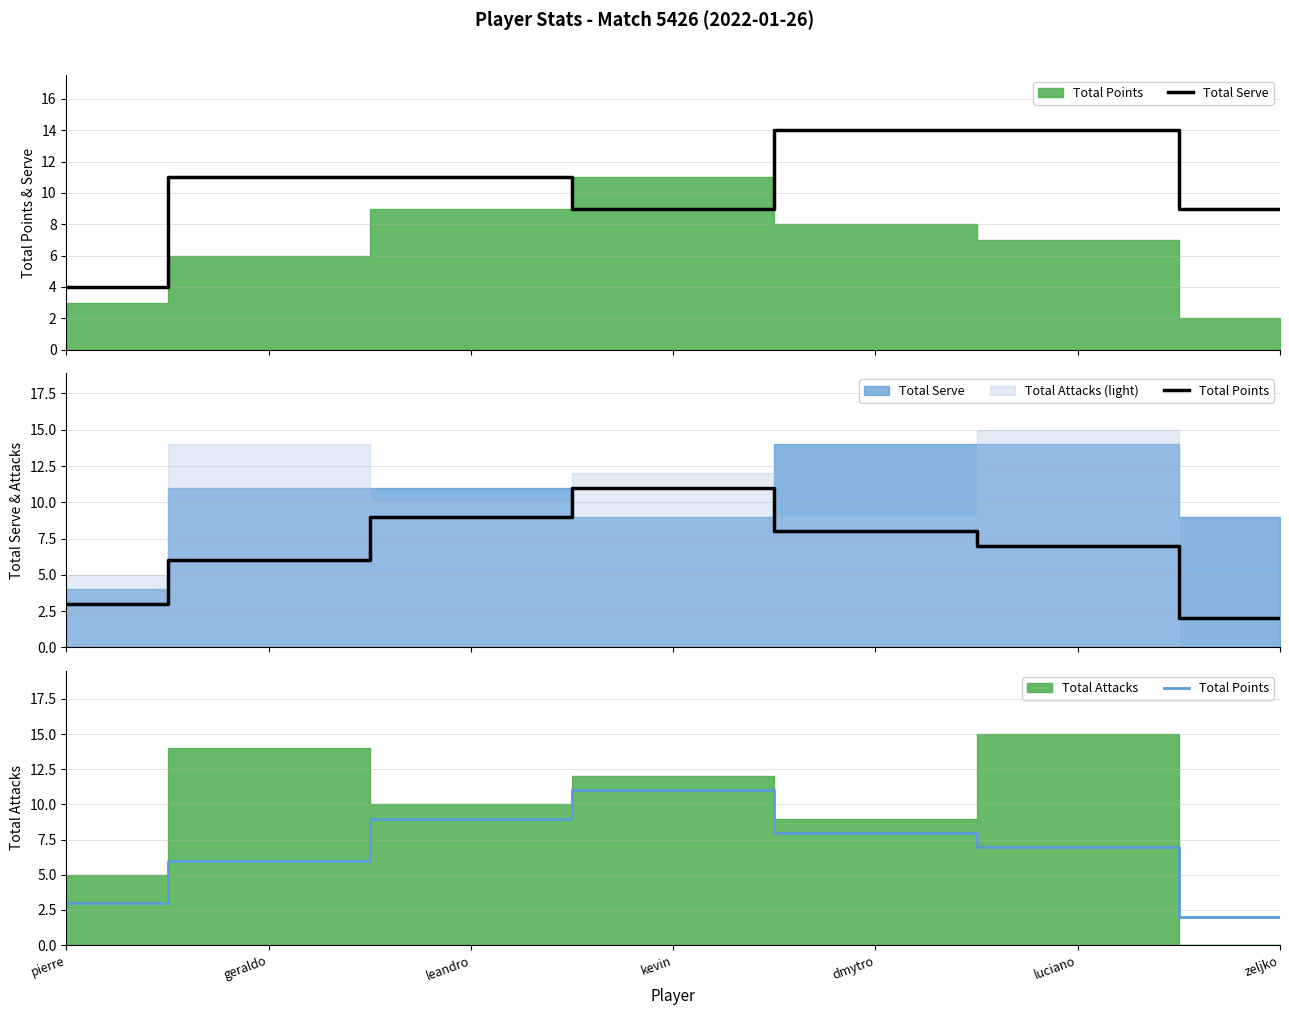

How many intersections are there between Total Serve and Total Points?

2